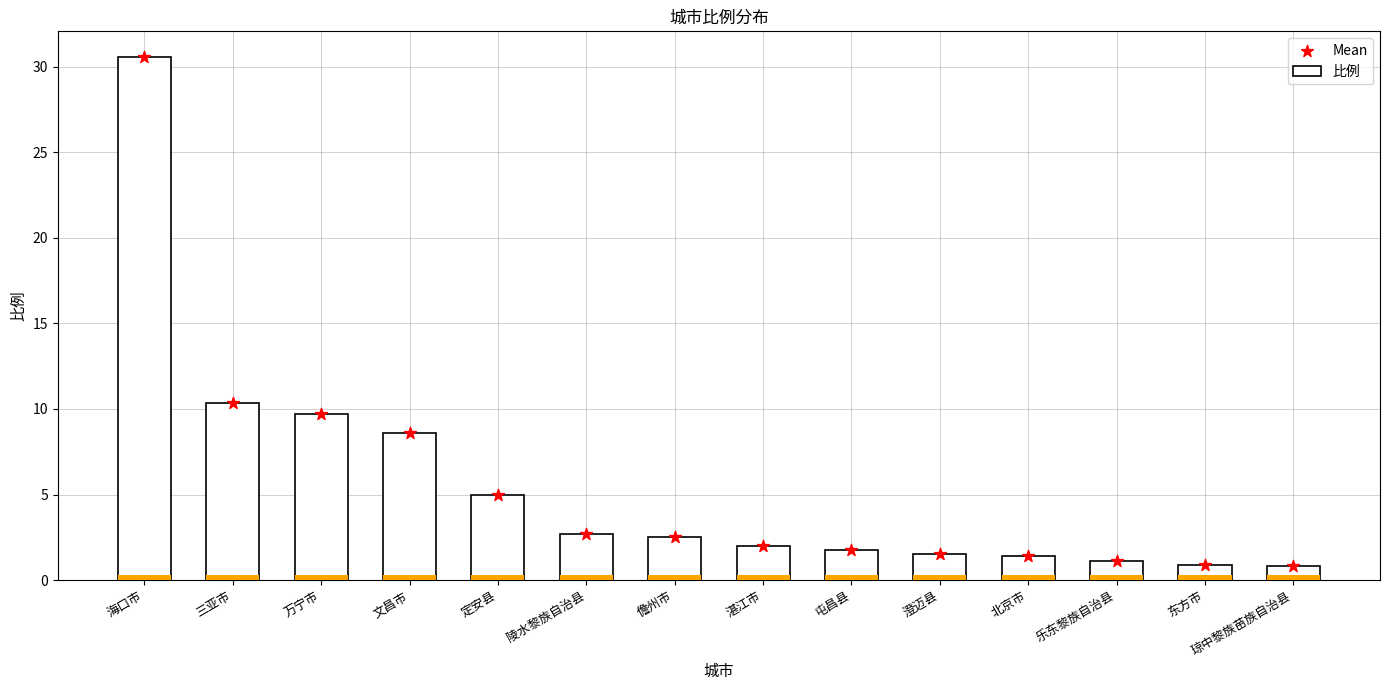

At which category is the sum across all series the highest?

海口市